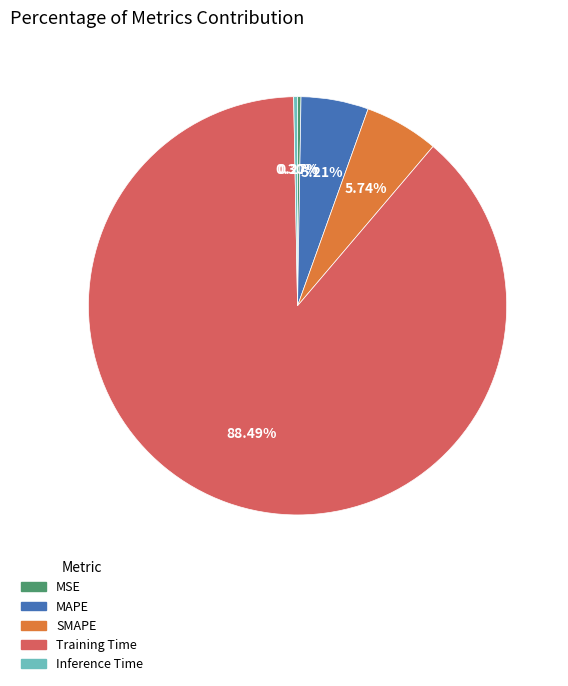

Which category has the biggest portion of the pie?

Training Time